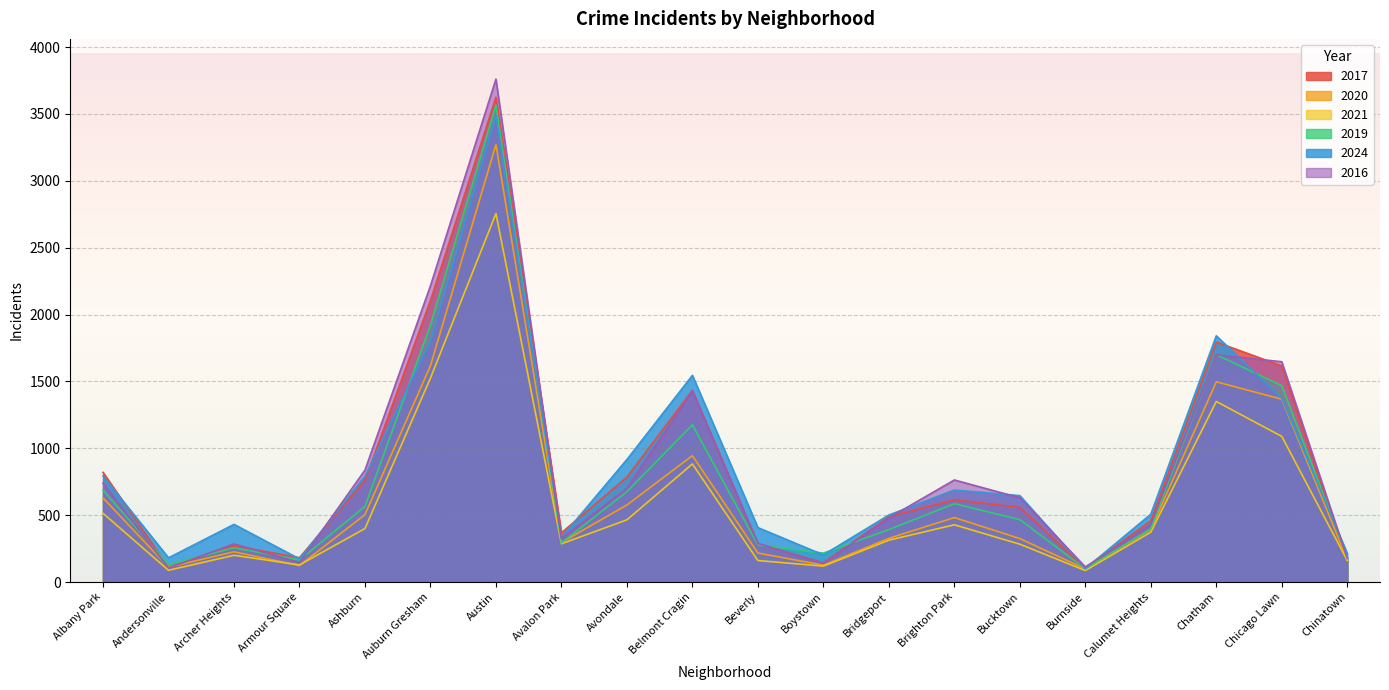

Which series has the widest spread of values?

2016